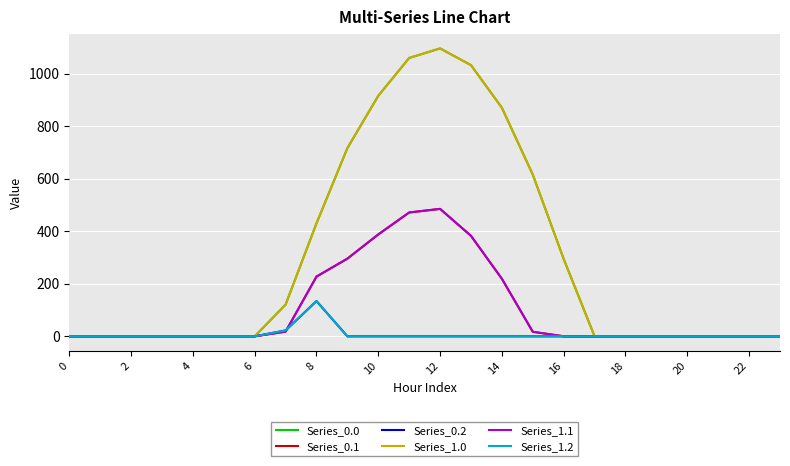

True or false: Series_1.2 and Series_0.2 cross at least once.

False